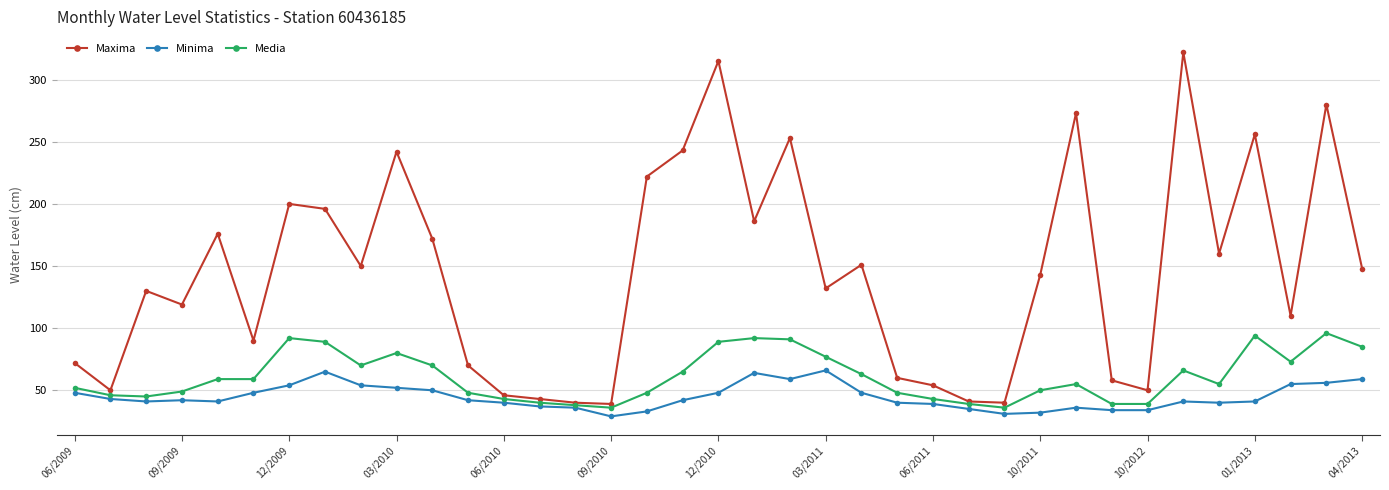

What is the value of the Maxima point at the 25th from the left?

54